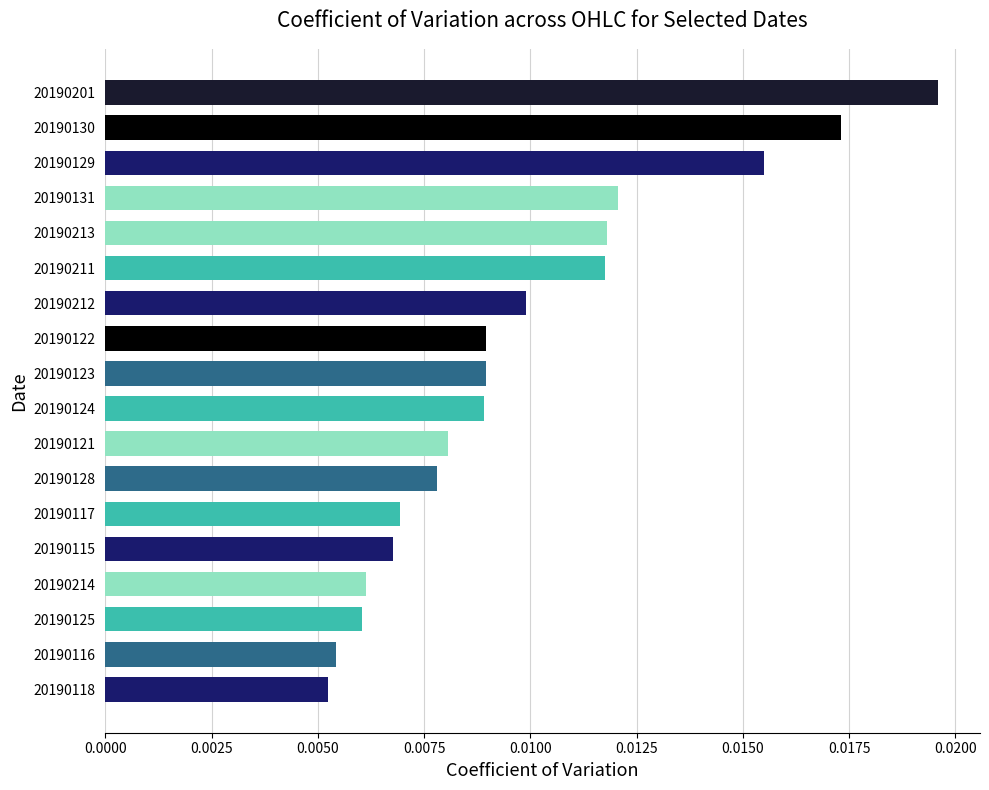

Between 20190117 and 20190129, which is larger?

20190129